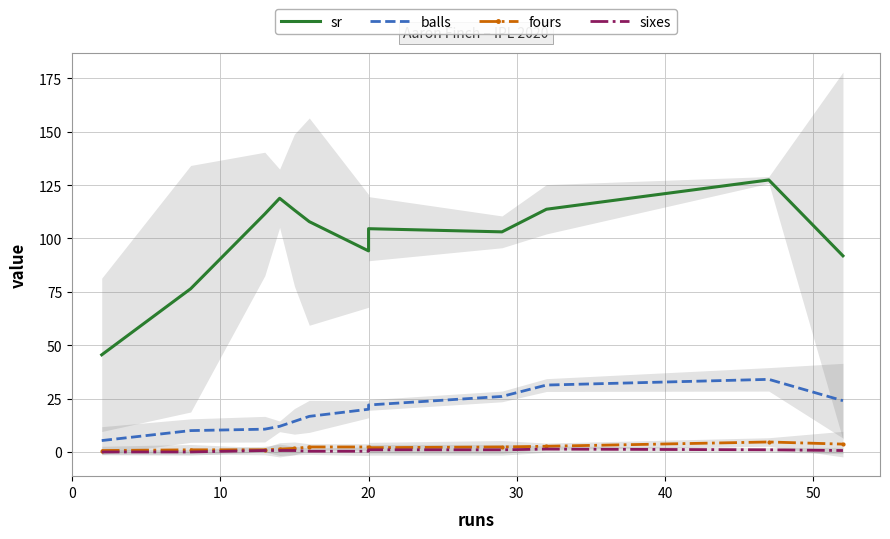

Does the chart have visible grid lines?

Yes